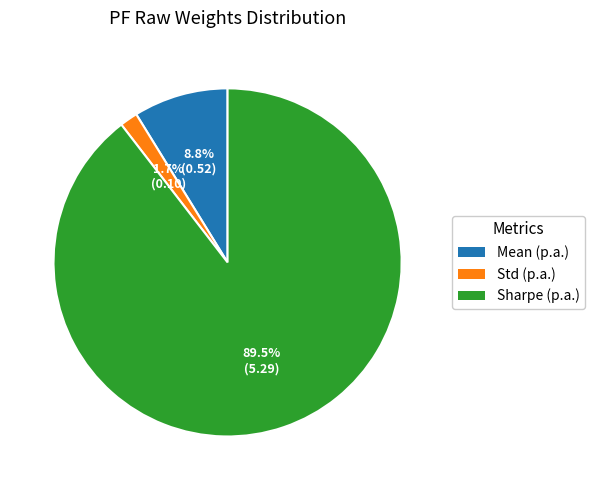

Is the sum of Mean (p.a.) and Std (p.a.) greater than half?

No